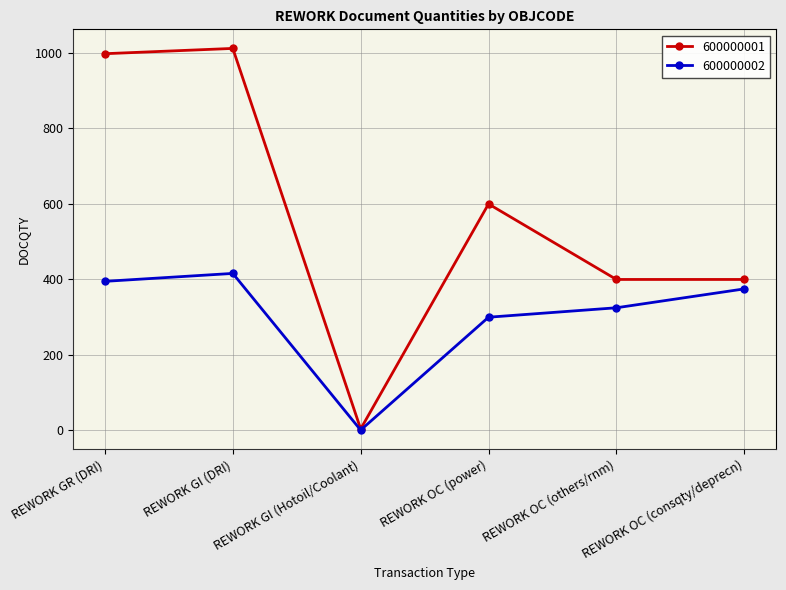

At which category does 600000002 reach its first local peak?

REWORK GI (DRI)